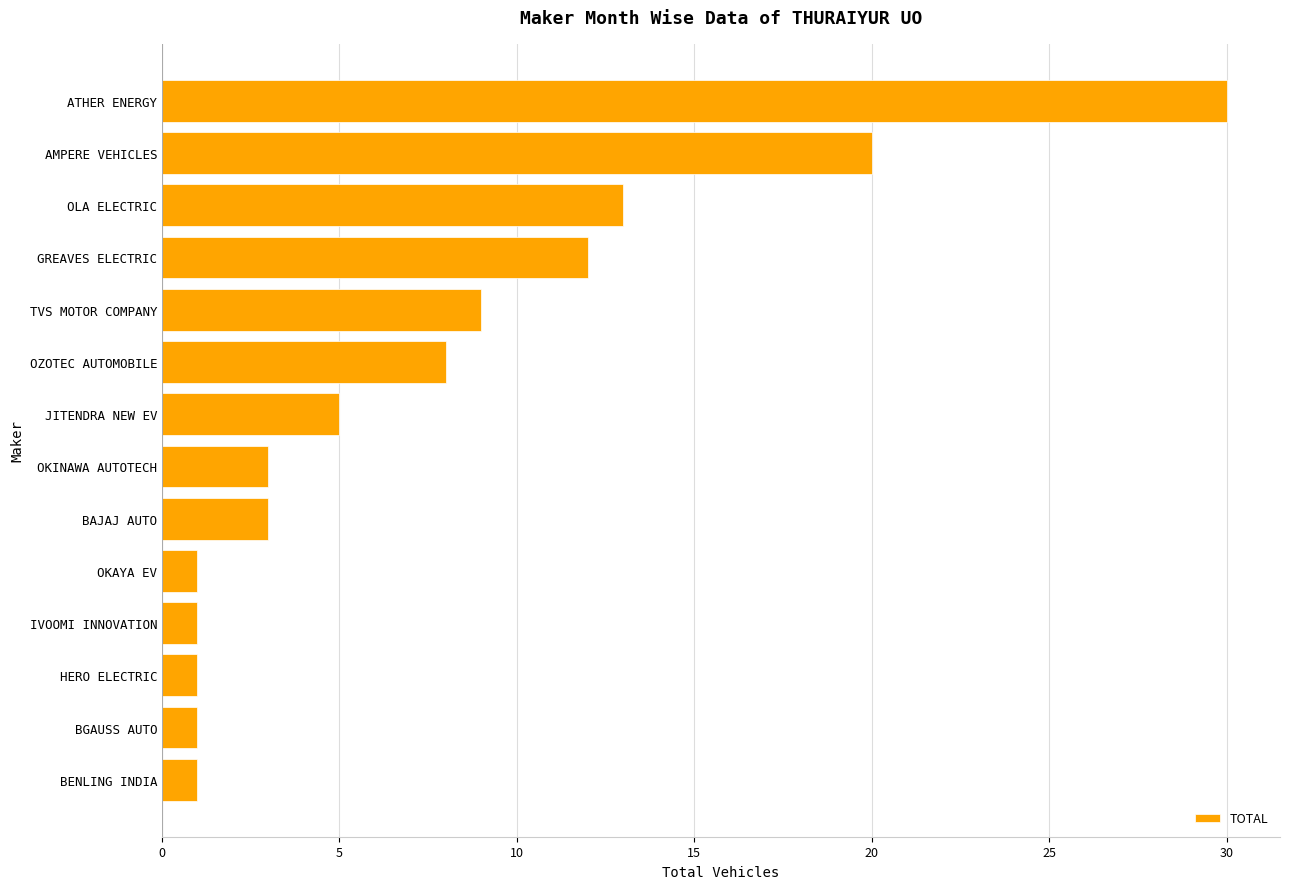

What is the difference between the second highest and second lowest values?

19